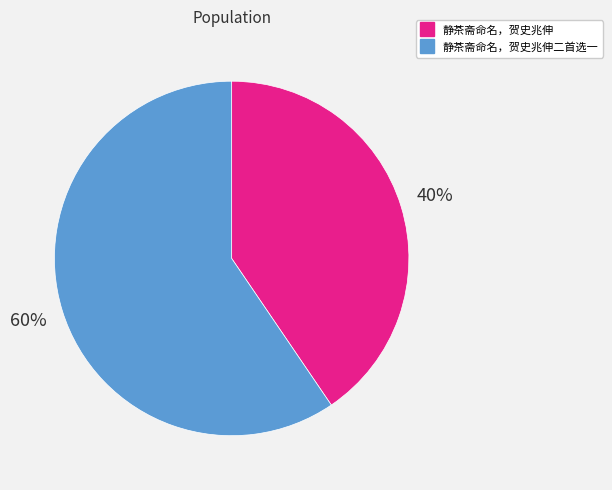

How many segments does this pie chart have?

2